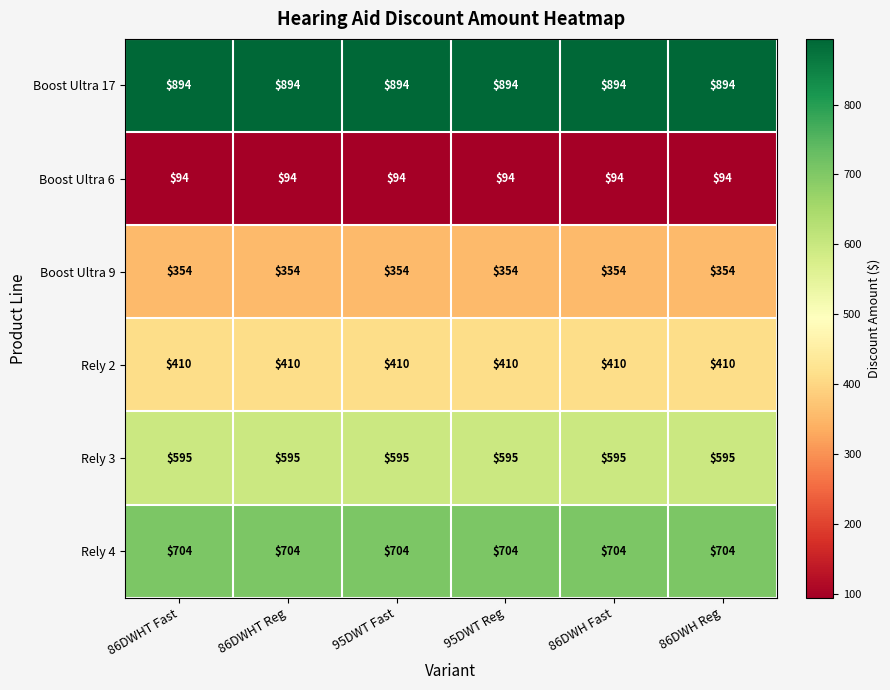

What is the difference between the highest and lowest values at 86DWH Fast?

800